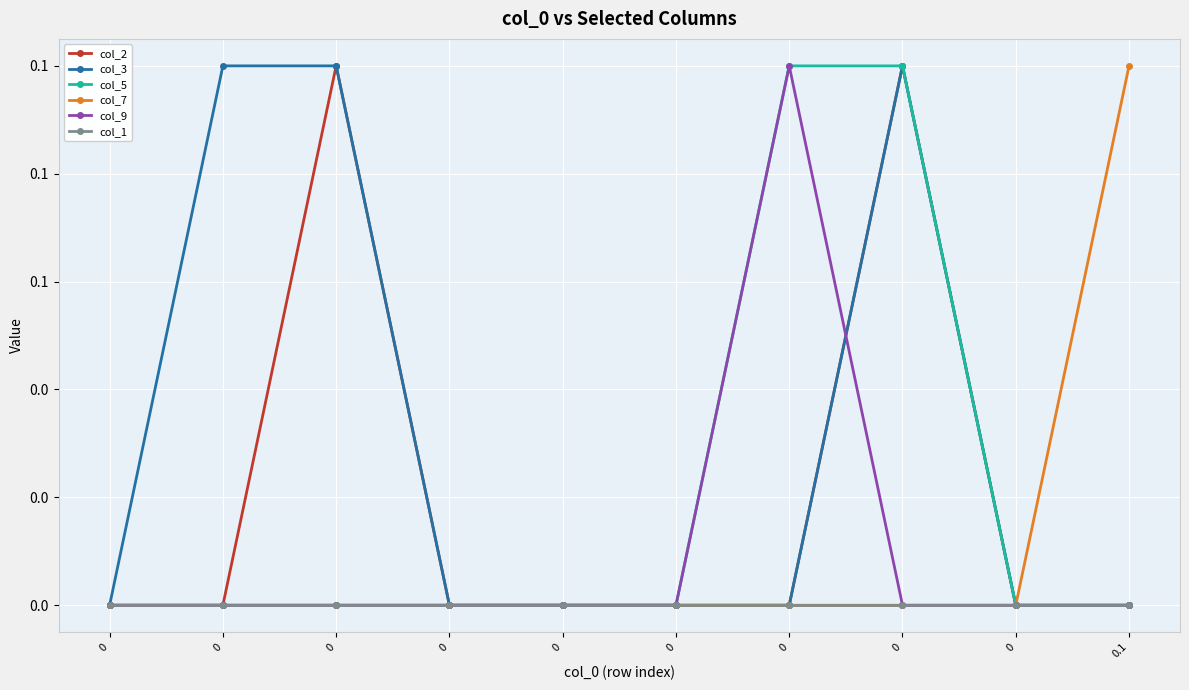

Which series has the largest range (max minus min)?

col_2